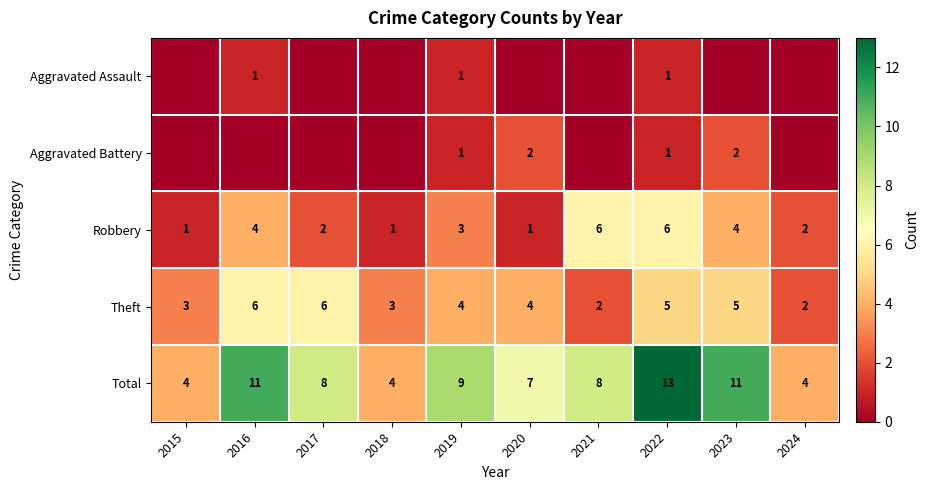

Is the value of Aggravated Assault at 2019 greater than the value of Total at 2017?

No